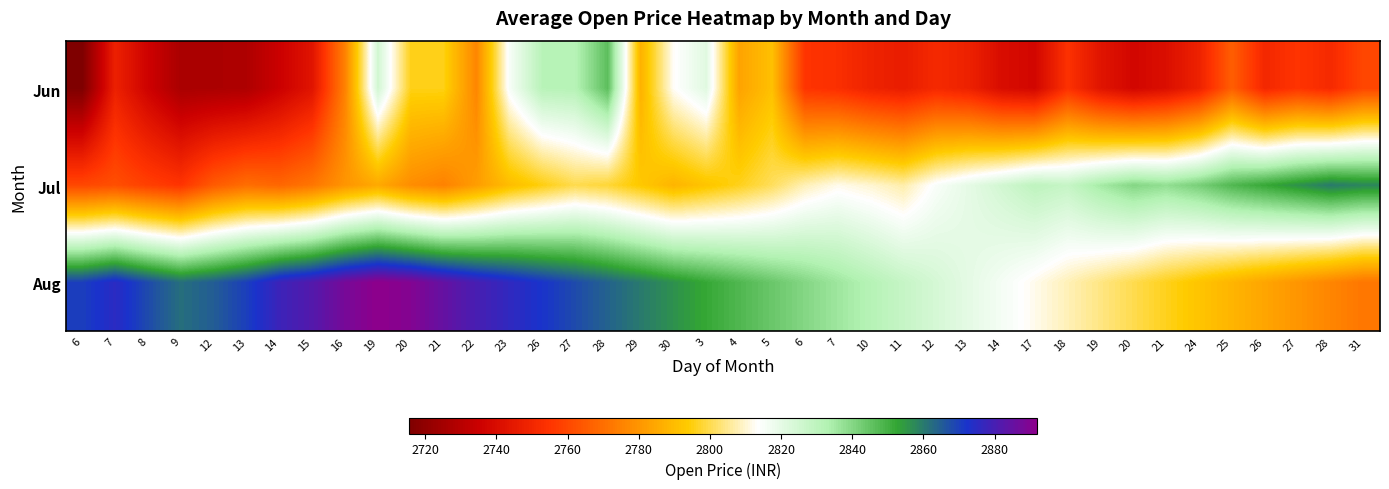

How many data points does each series have?

40